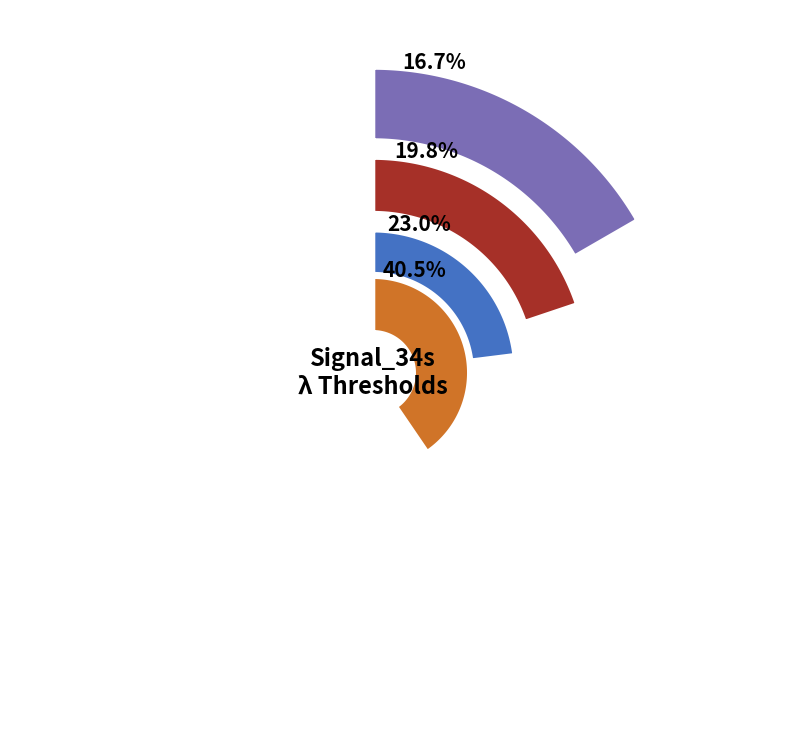

The 0.6 slice represents 17% of the pie. True or false?

False